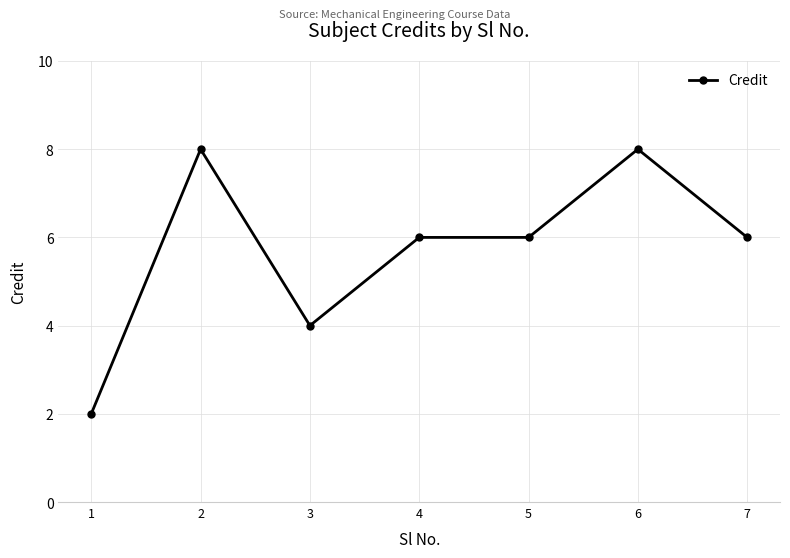

At which category does the data reach its first local peak?

2